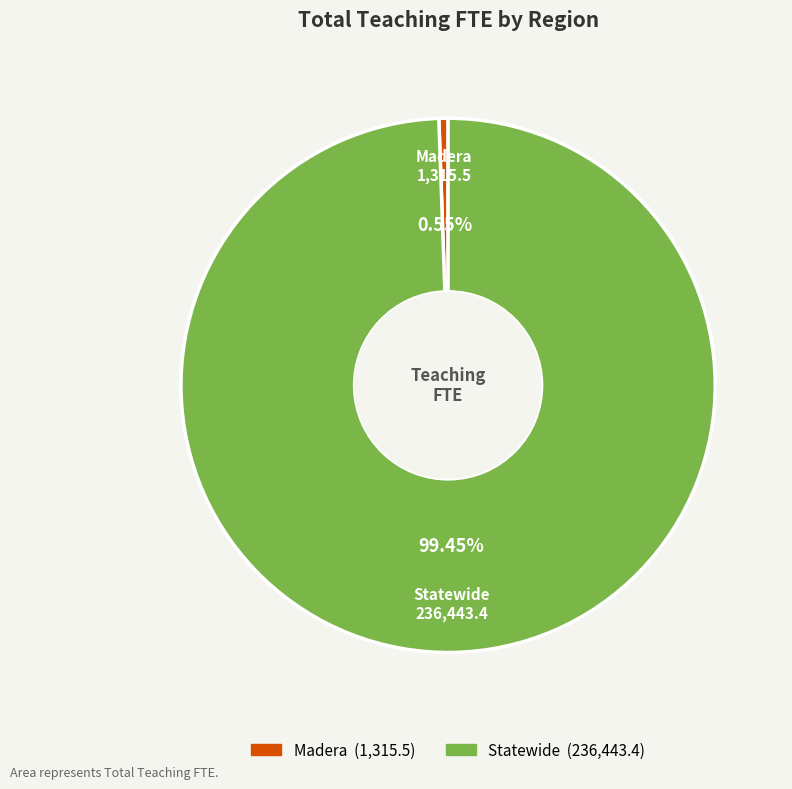

Which slice is the smallest?

Madera